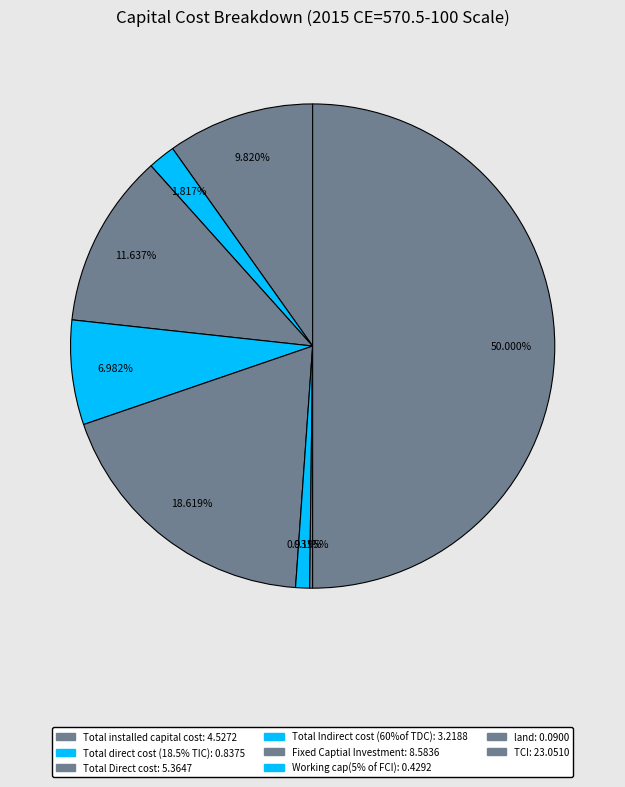

Rank the categories by value from lowest to highest.

land, Working cap(5% of FCI), Total direct cost (18.5% TIC), Total Indirect cost (60%of TDC), Total installed capital cost, Total Direct cost, Fixed Captial Investment, TCI